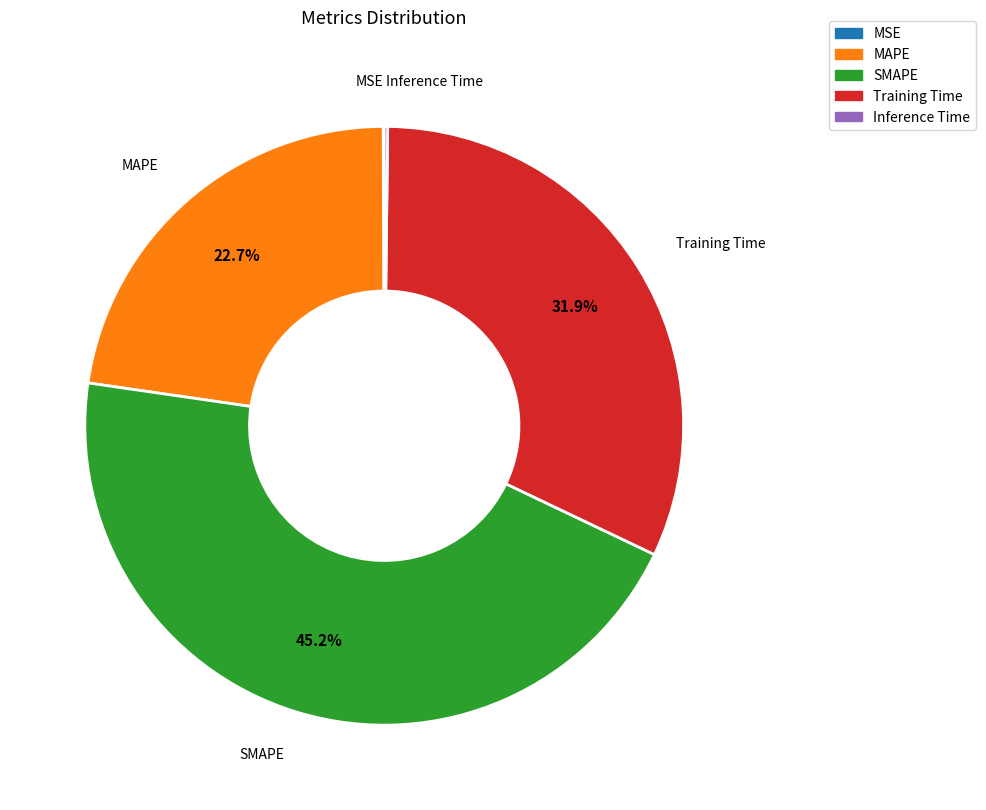

Is it true that MAPE is 23% of the pie?

True